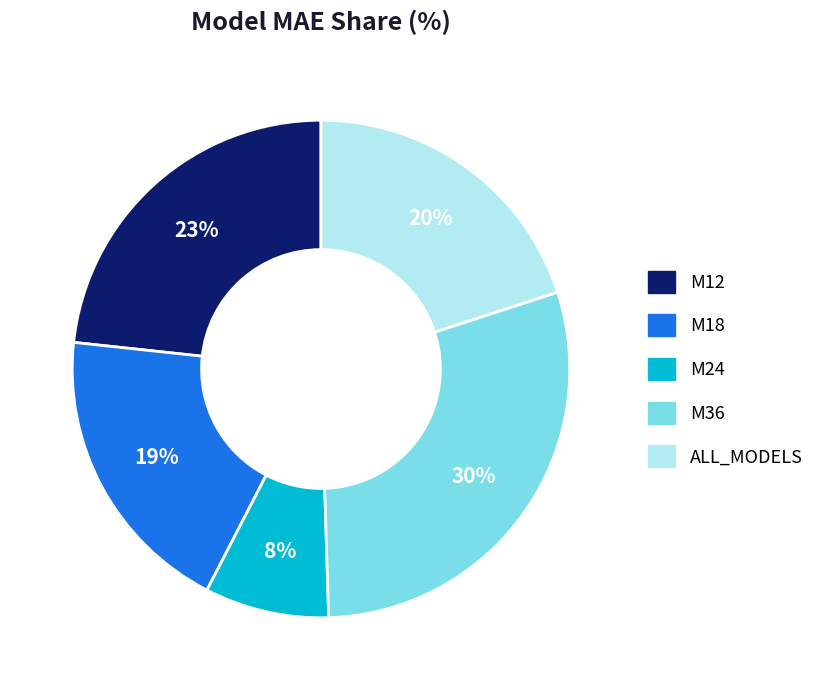

What percentage is the ALL_MODELS slice, to the nearest percent?

20%